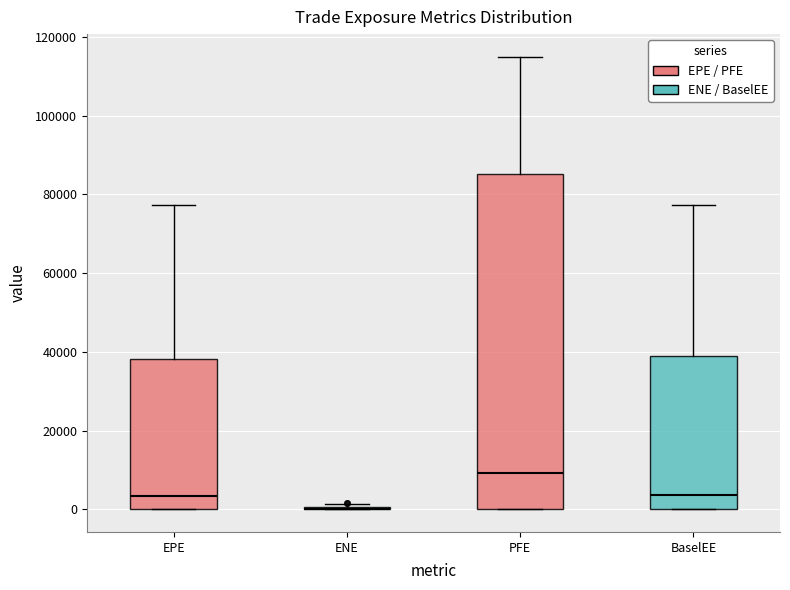

Reading left to right, transcribe this box plot: for each box, give where its median line is, the range the box spans, and where its two whiskers end, as read against the y-axis. The values are not printed on the chart, so give them approximately, as read against the axis.

EPE: median 4000, box 0 to 38000, whiskers 0 to 78000
ENE: box collapsed to a line at 0, whiskers 0 to 2000
PFE: median 10000, box 0 to 86000, whiskers 0 to 114000
BaselEE: median 4000, box 0 to 40000, whiskers 0 to 78000